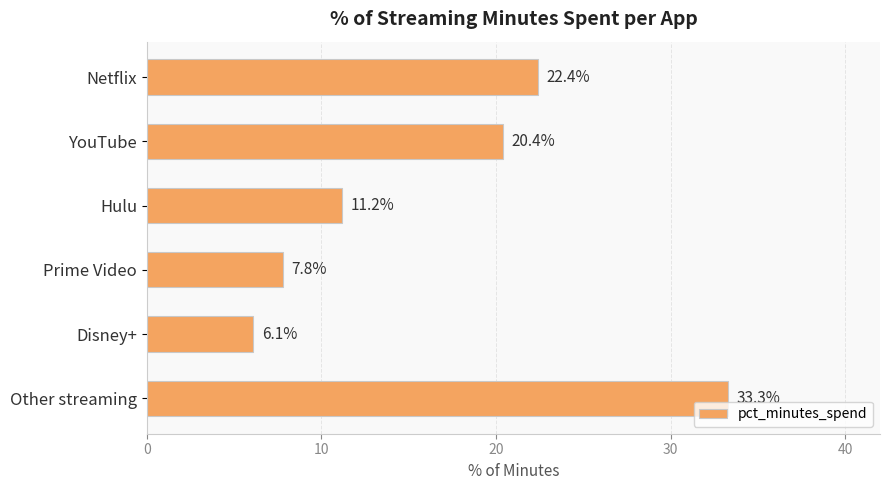

What is the minimum value shown in the chart?

6.1